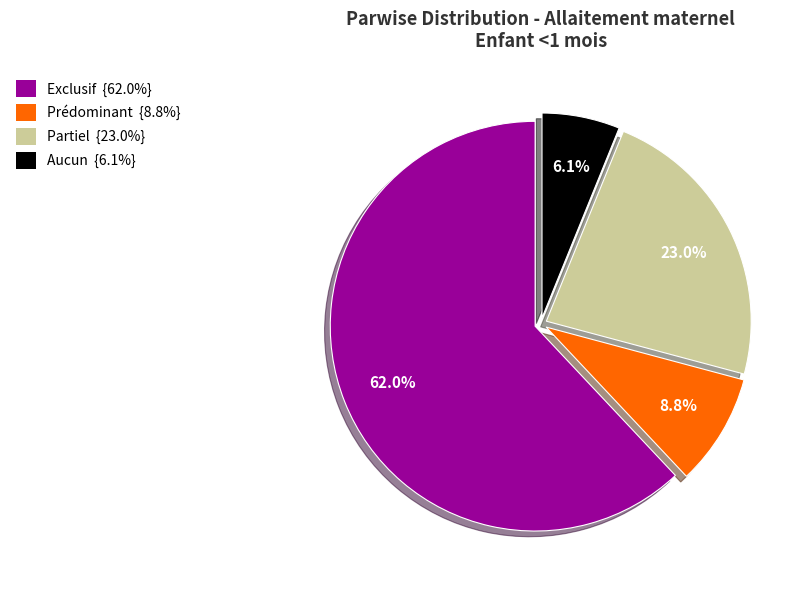

How many segments does this pie chart have?

4